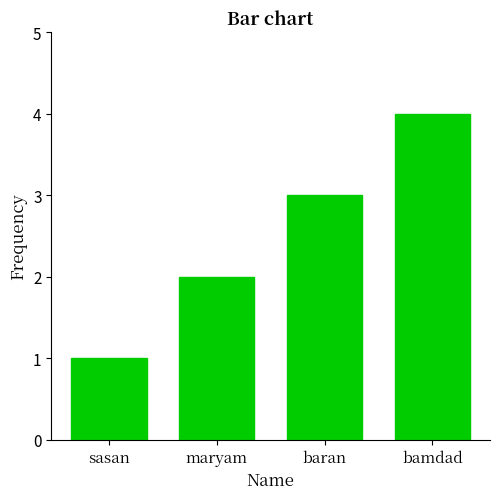

The chart shows a value of 4 at bamdad. True or false?

True